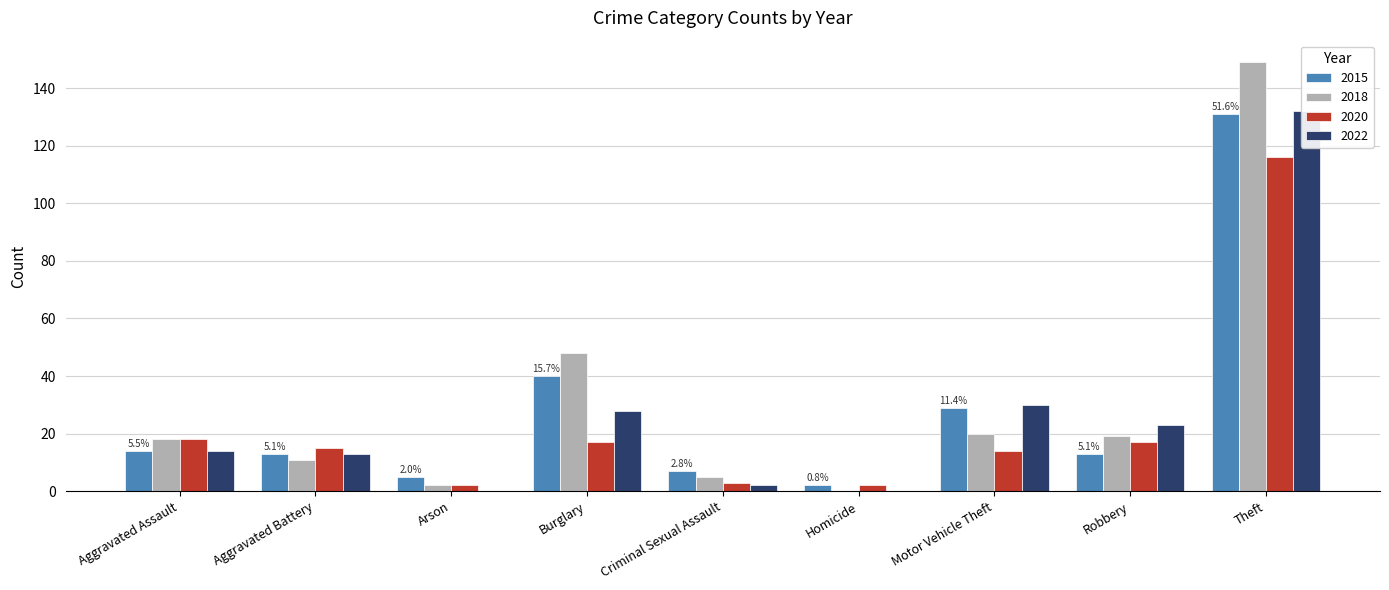

The value of 2022 at Aggravated Assault is 14. True or false?

True